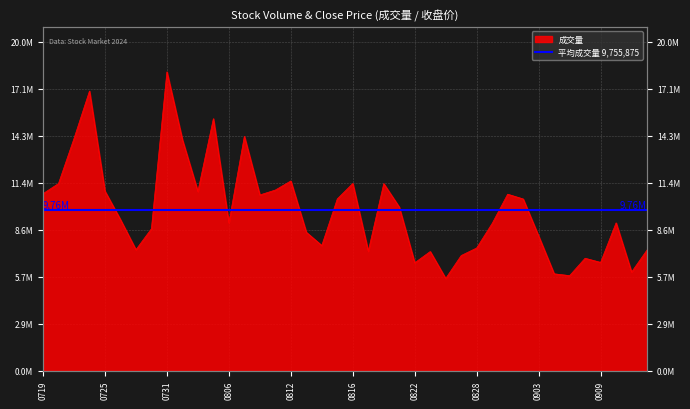

What is the minimum value shown in the chart?

5610800